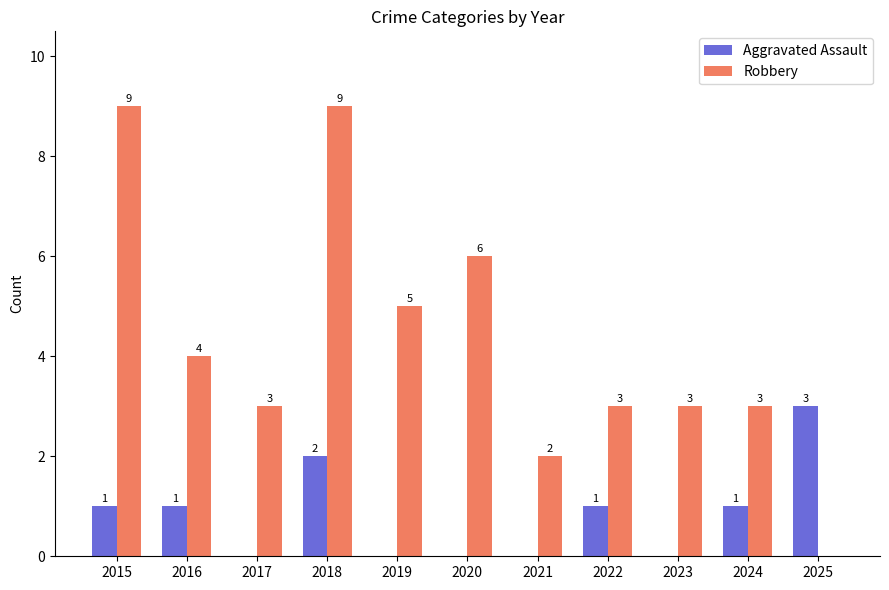

True or false: Aggravated Assault has a value of 1 at 2023.

False